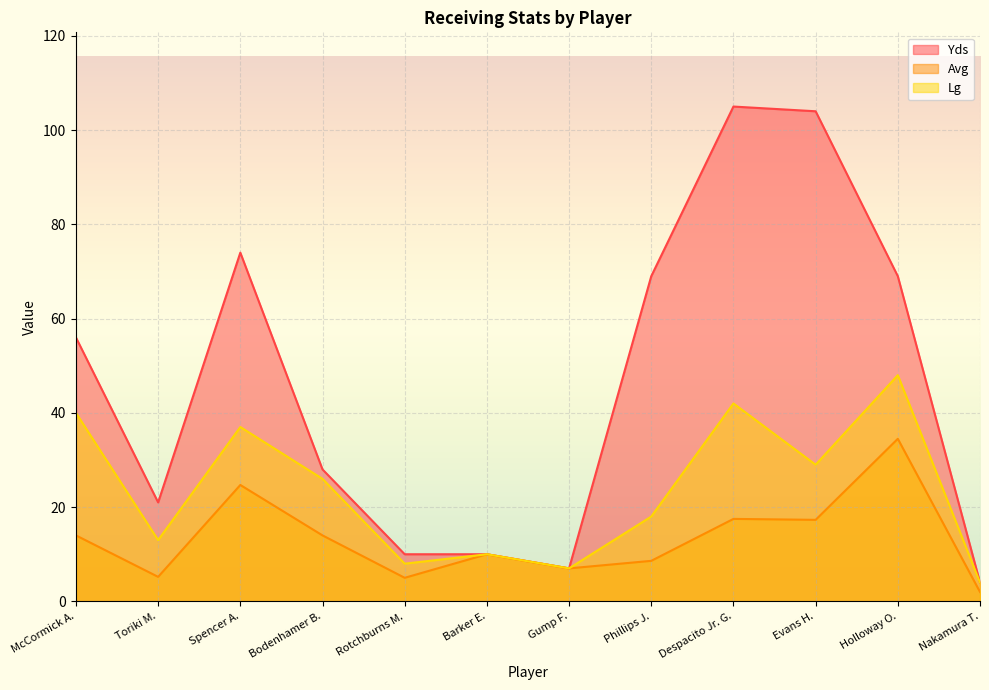

What is the lowest value of the Yds series?

4.0